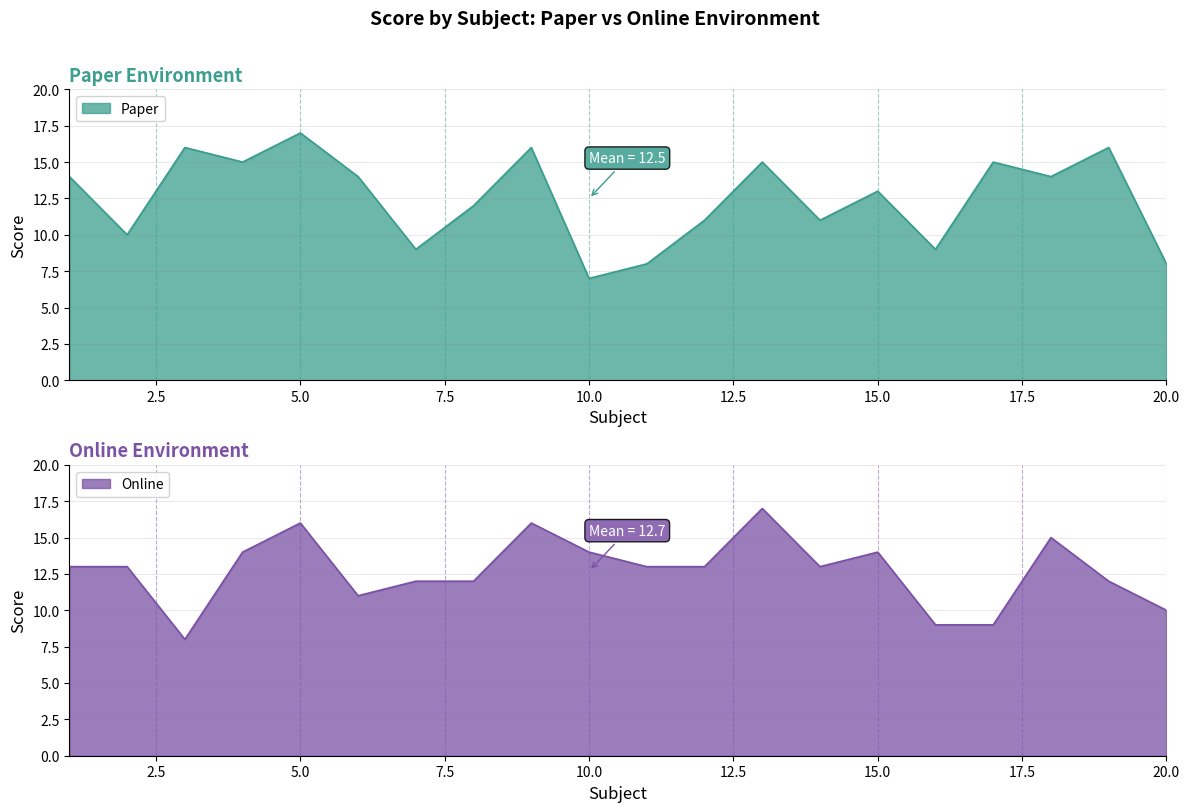

The value of Paper at 14 is 6. True or false?

False